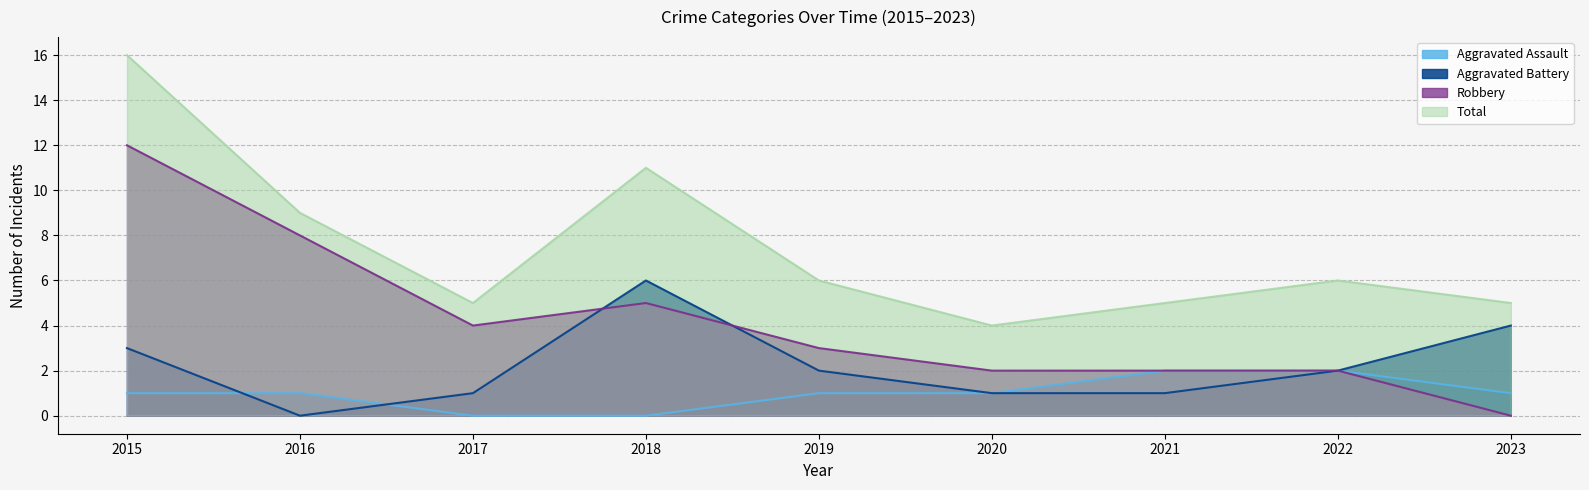

True or false: Total and Aggravated Battery cross at least once.

False